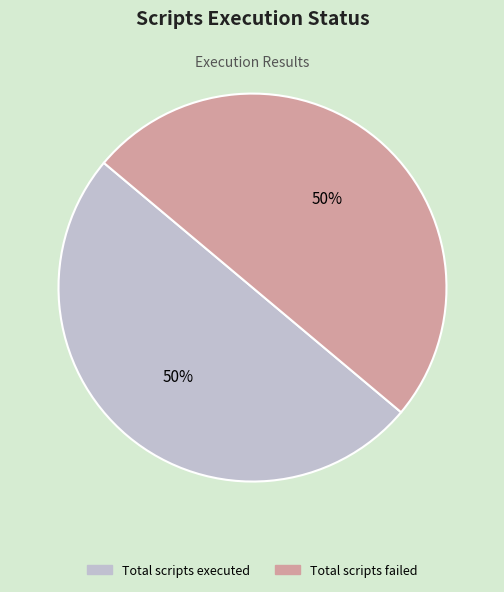

To the nearest percent, what is the average slice percentage?

50%